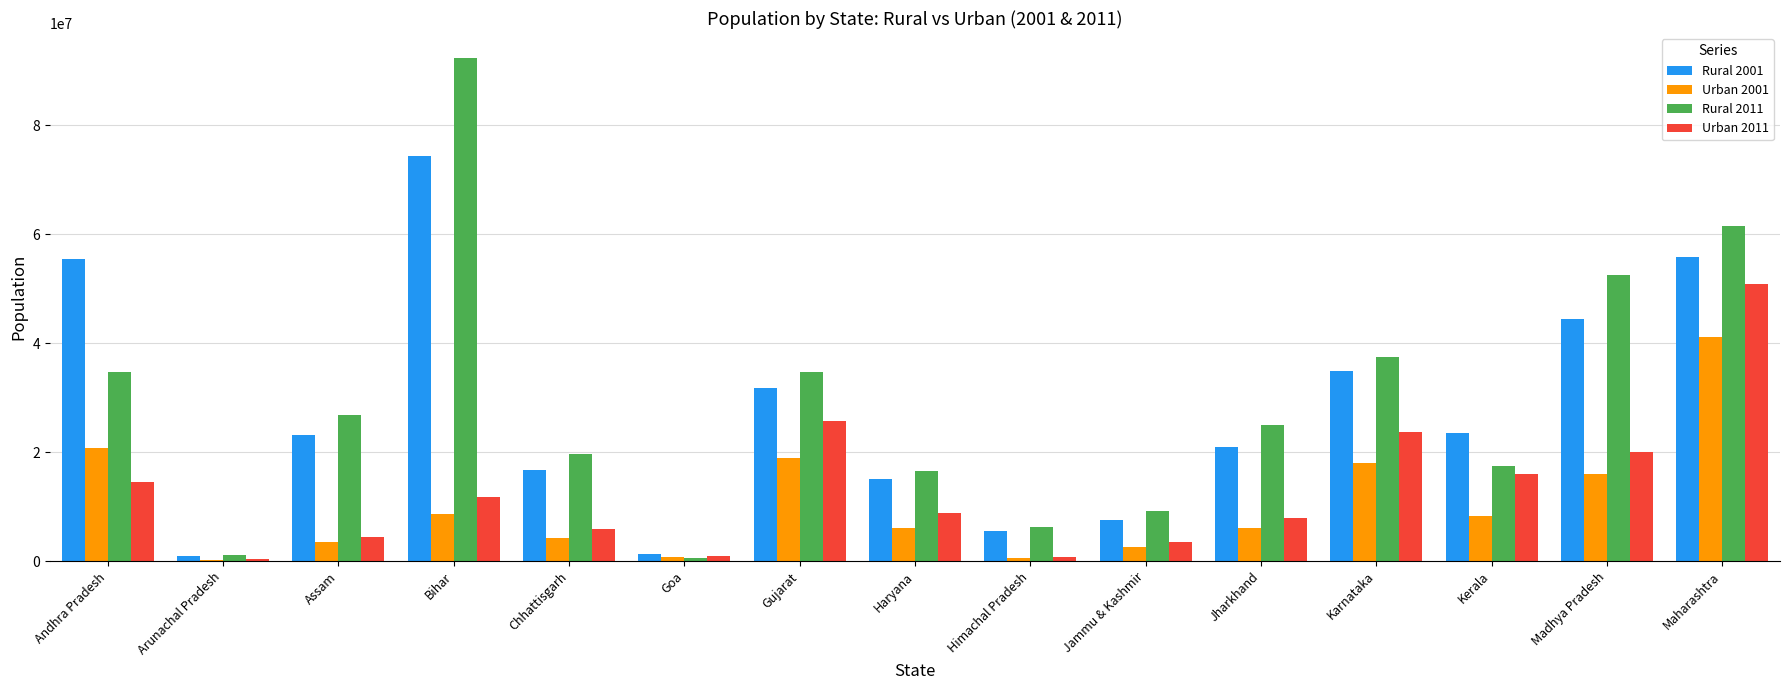

Between Gujarat and Kerala, which series saw the biggest shift?

Rural 2011